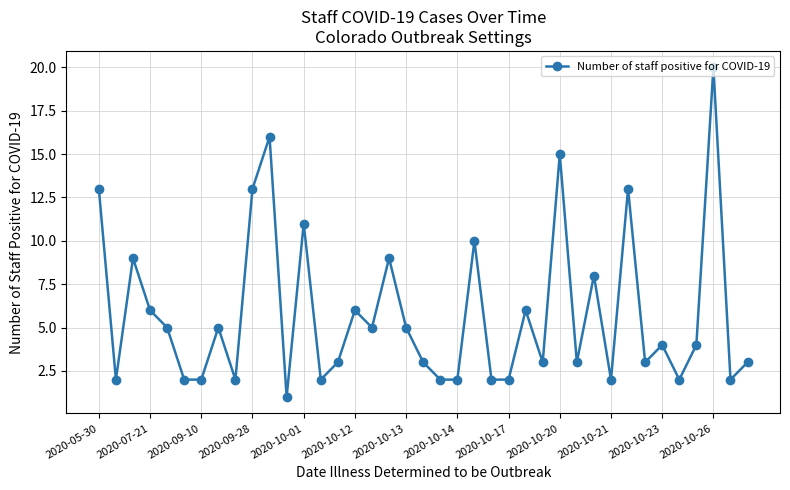

How many interior local peaks (higher than both neighbors) does the data have?

13